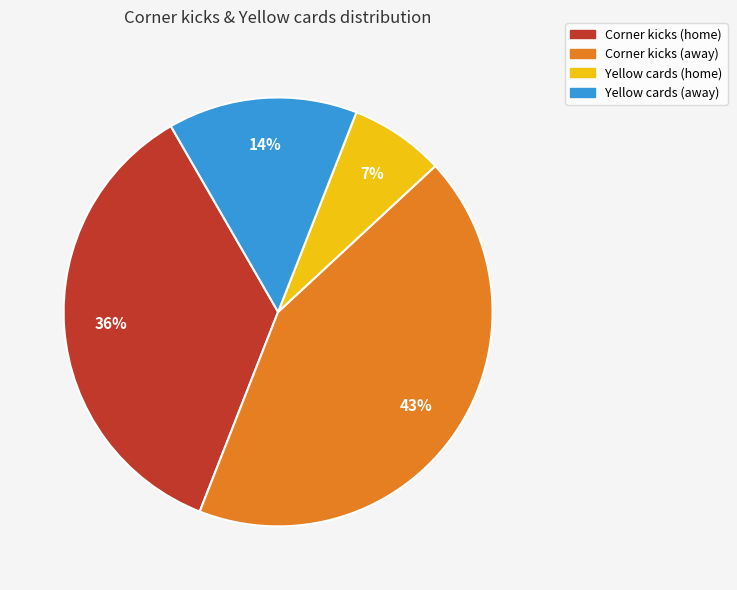

Is the sum of Corner kicks (away) and Corner kicks (home) greater than half?

Yes